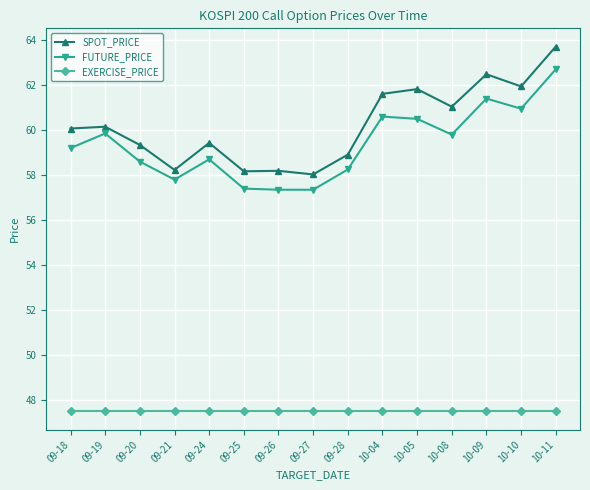

What is the value of the EXERCISE_PRICE point at the 4th from the left?

47.5